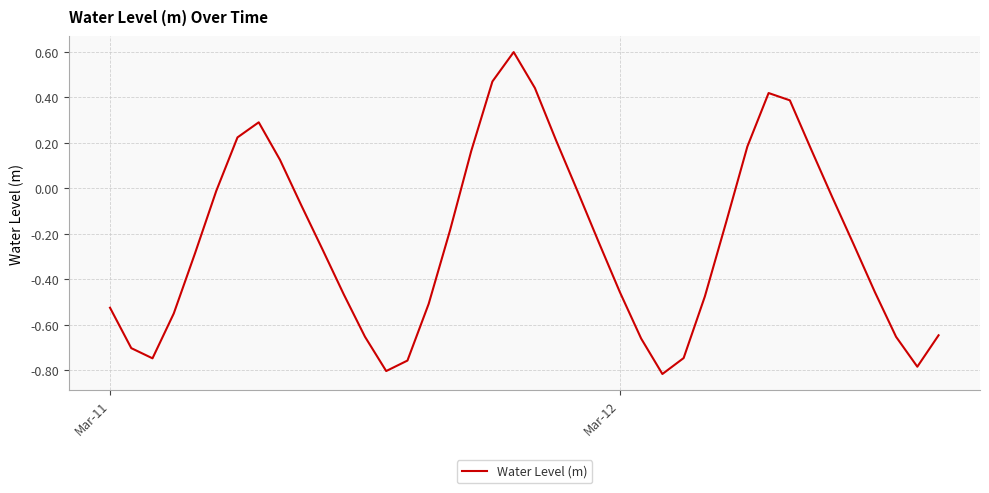

What is the greatest value displayed?

0.6